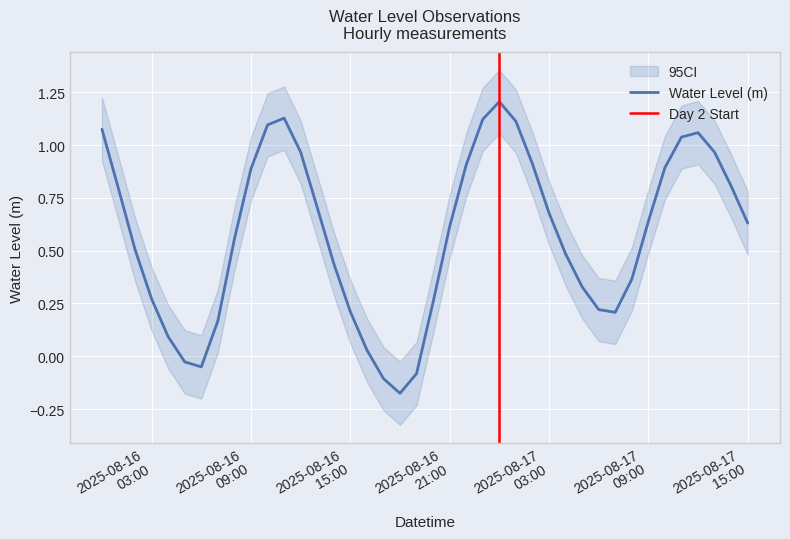

What is the maximum value for Water Level (m)?

1.2